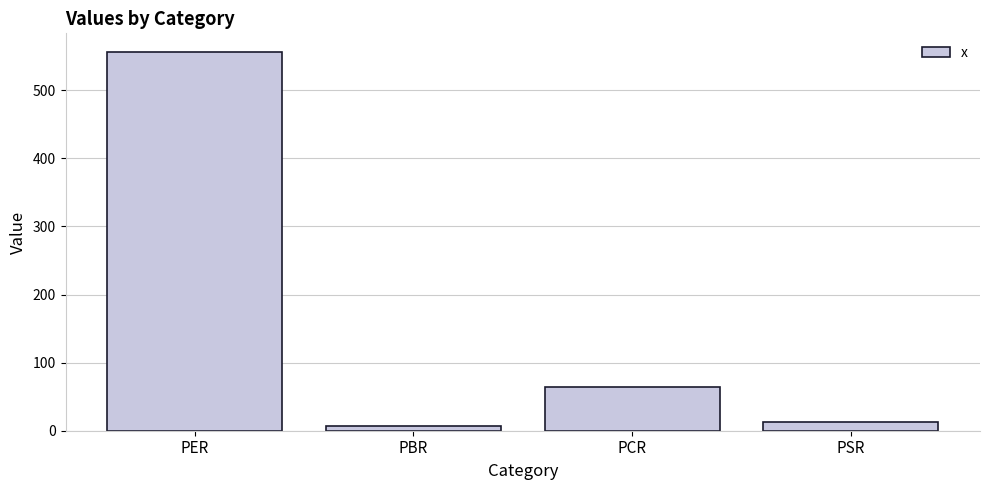

List the labels in order of value, smallest first.

PBR, PSR, PCR, PER